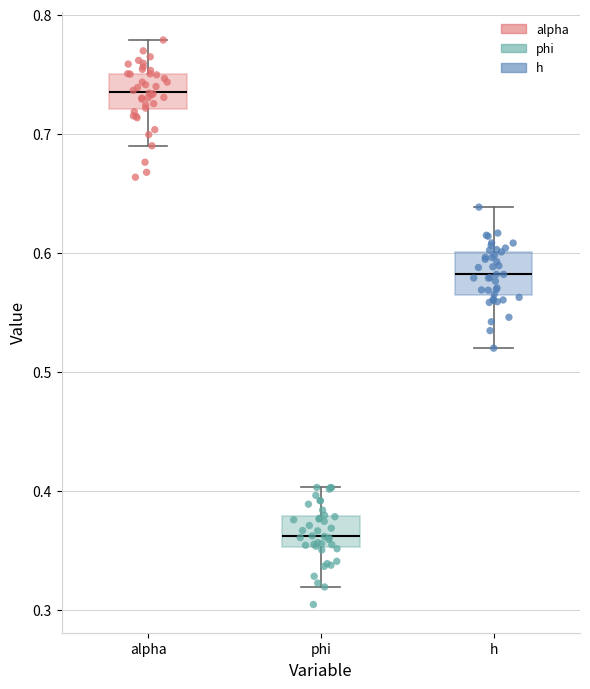

Where does the median line of the box for alpha sit on the y-axis? The values are not printed on the chart, so give them approximately, as read against the axis.

0.74